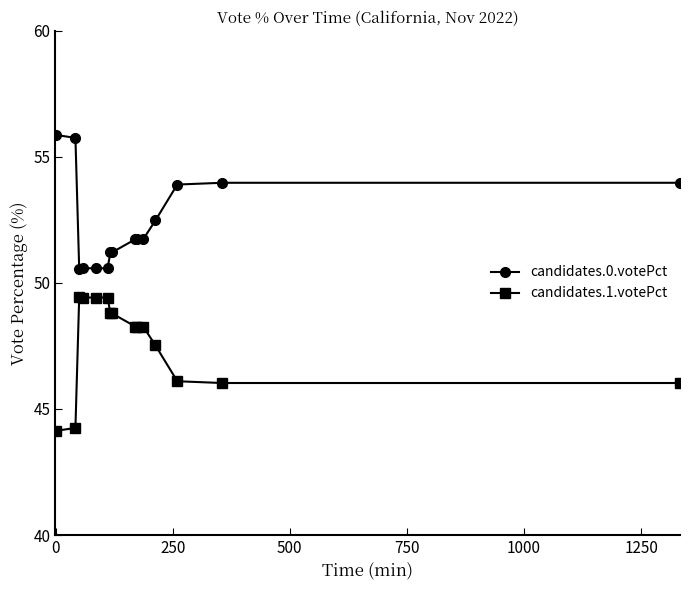

What is the smallest value displayed?

44.1